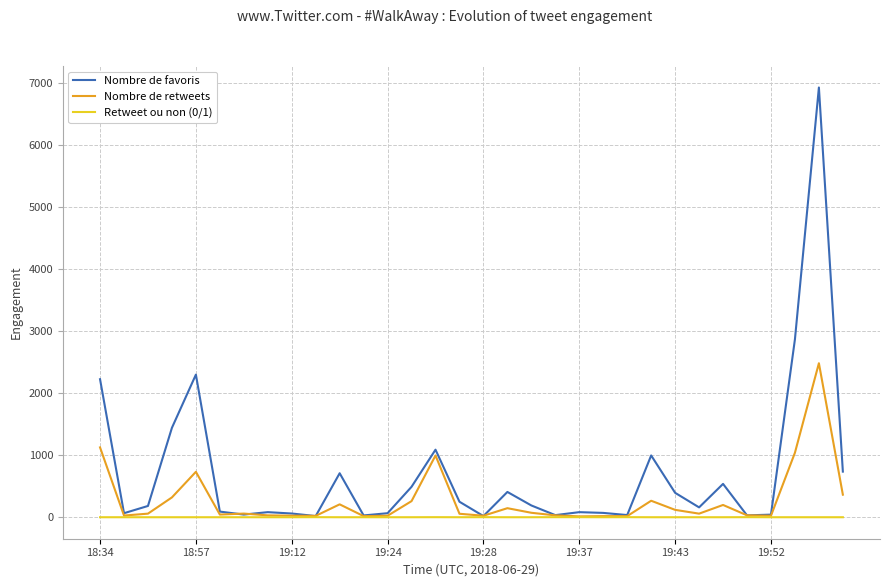

Which series has the largest total across all categories?

Nombre de favoris